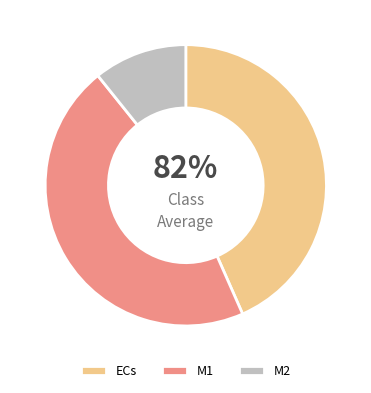

How many segments does this pie chart have?

3